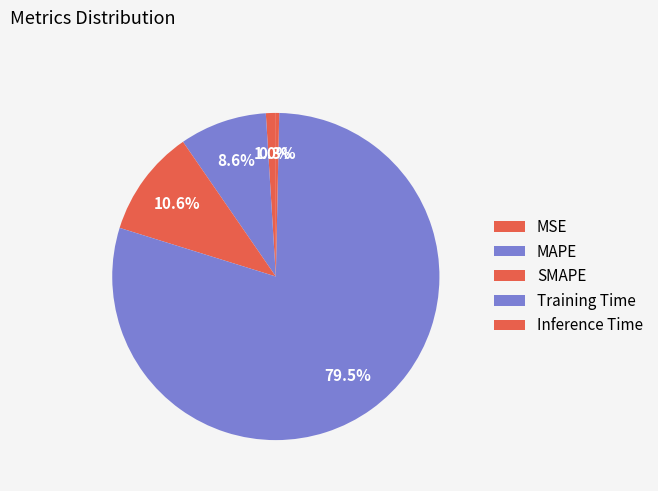

To the nearest percent, what is the difference between the Training Time and Inference Time slice percentages?

79%